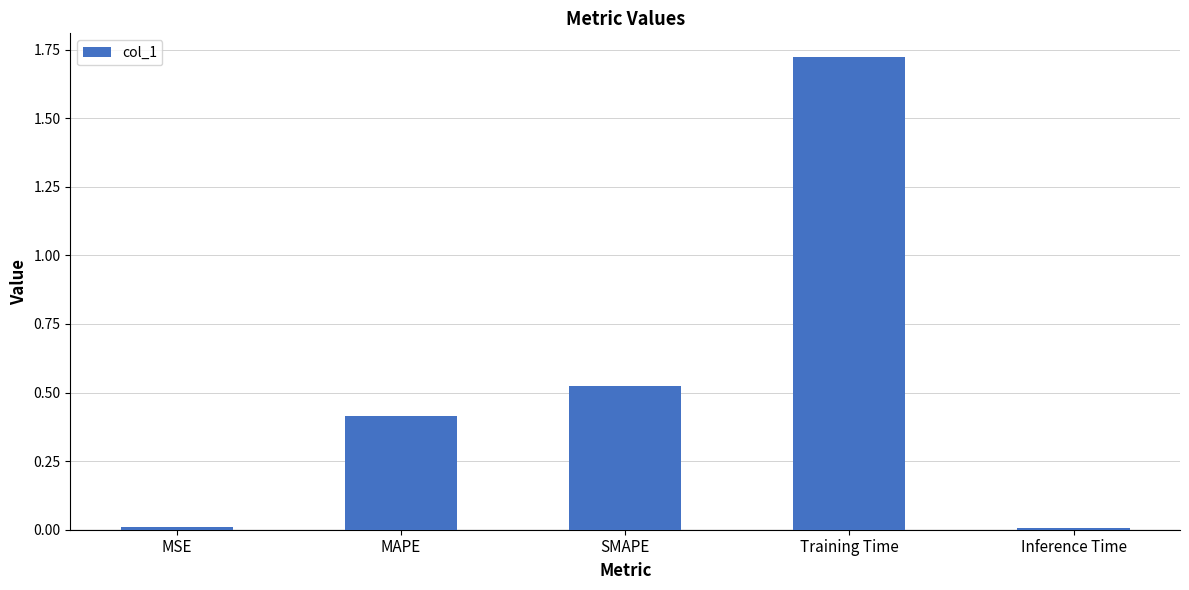

The value at SMAPE is 0.9. True or false?

False